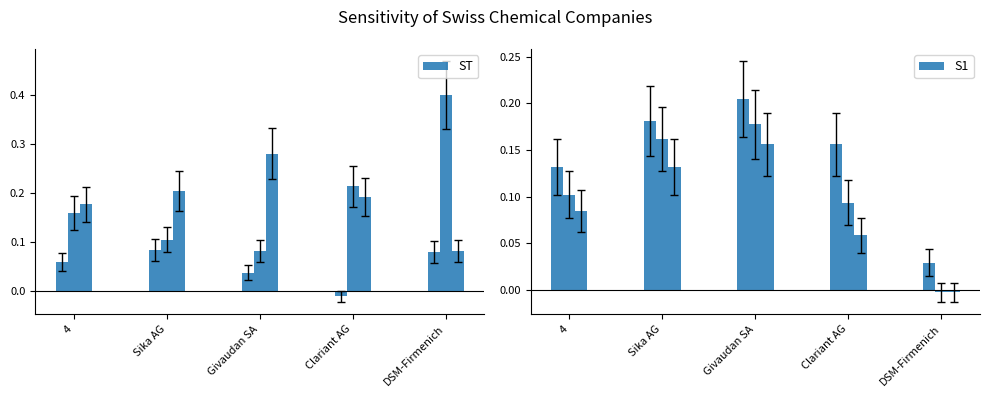

What value does the S1 series have at 4?

0.1